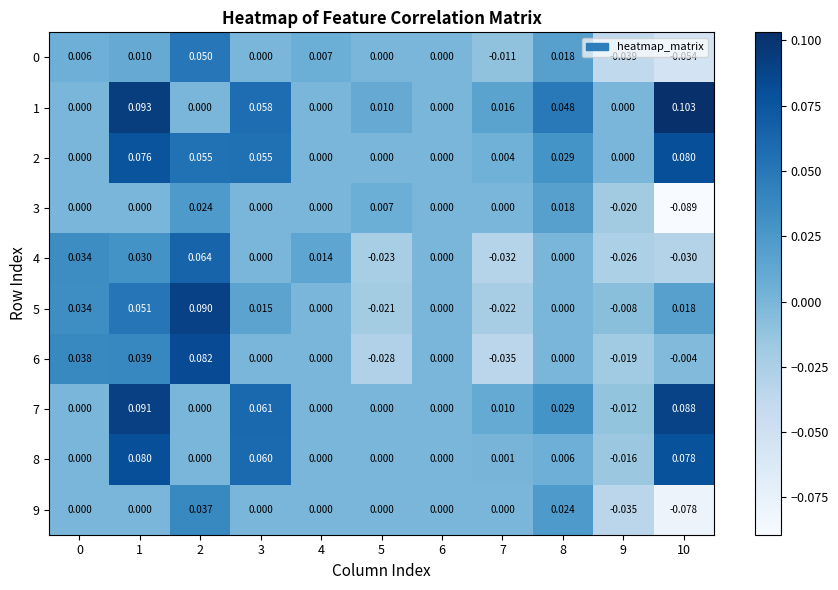

Is the value of 1 at 7 greater than the value of 7 at 4?

Yes